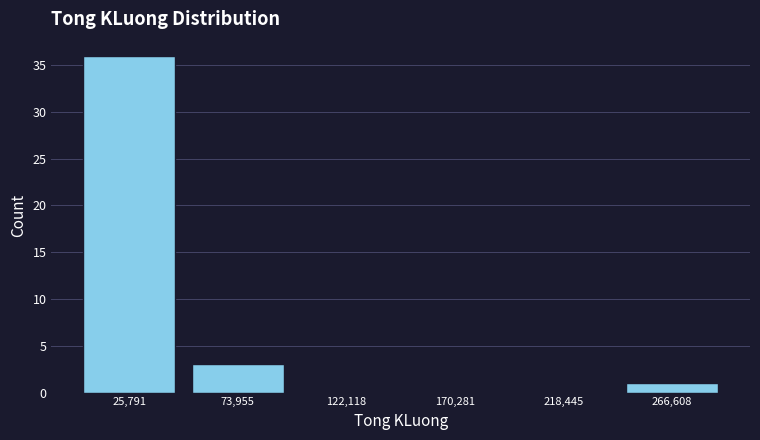

Reading left to right, list every bar in this chart as the range it spans on the x-axis followed by its height. Neither the bar edges nor the heights are printed on the chart, so give them approximately, as read against the axes.

0 to 50000: 36
50000 to 100000: 3
100000 to 145000: 0
145000 to 195000: 0
195000 to 245000: 0
245000 to 290000: 1